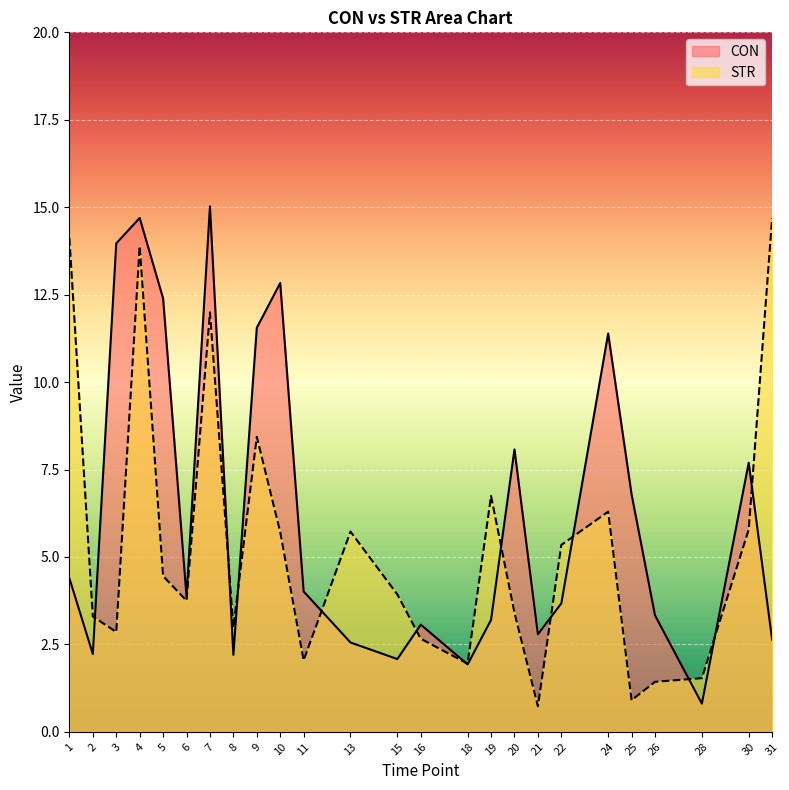

Which series changed the most between 8 and 28?

STR